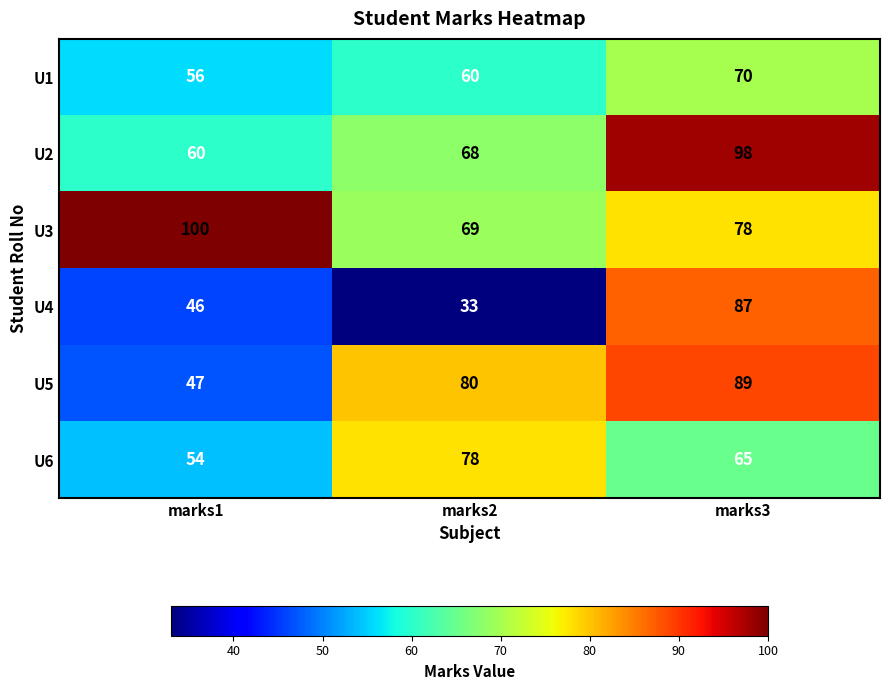

Reading right to left, what are all the values shown in this chart?

U1: marks3=70	marks2=60	marks1=56
U2: marks3=98	marks2=68	marks1=60
U3: marks3=78	marks2=69	marks1=100
U4: marks3=87	marks2=33	marks1=46
U5: marks3=89	marks2=80	marks1=47
U6: marks3=65	marks2=78	marks1=54